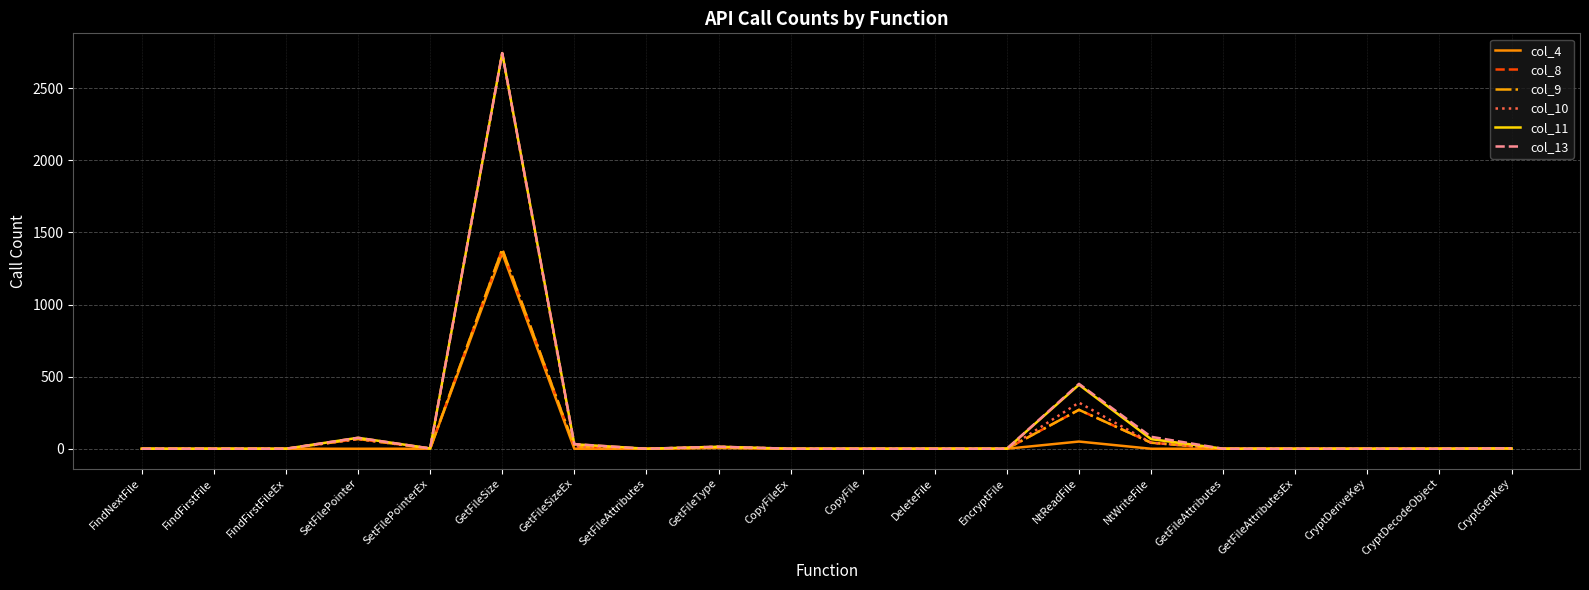

Which category has the highest value across all series?

GetFileSize